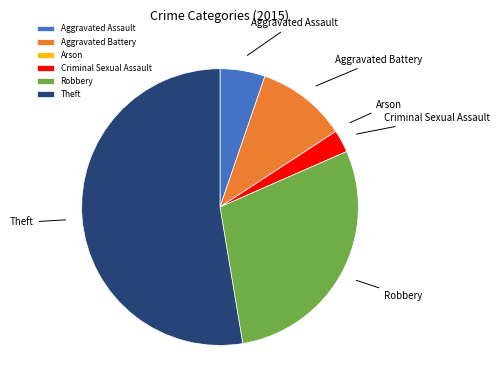

Does any single category account for the majority?

Yes